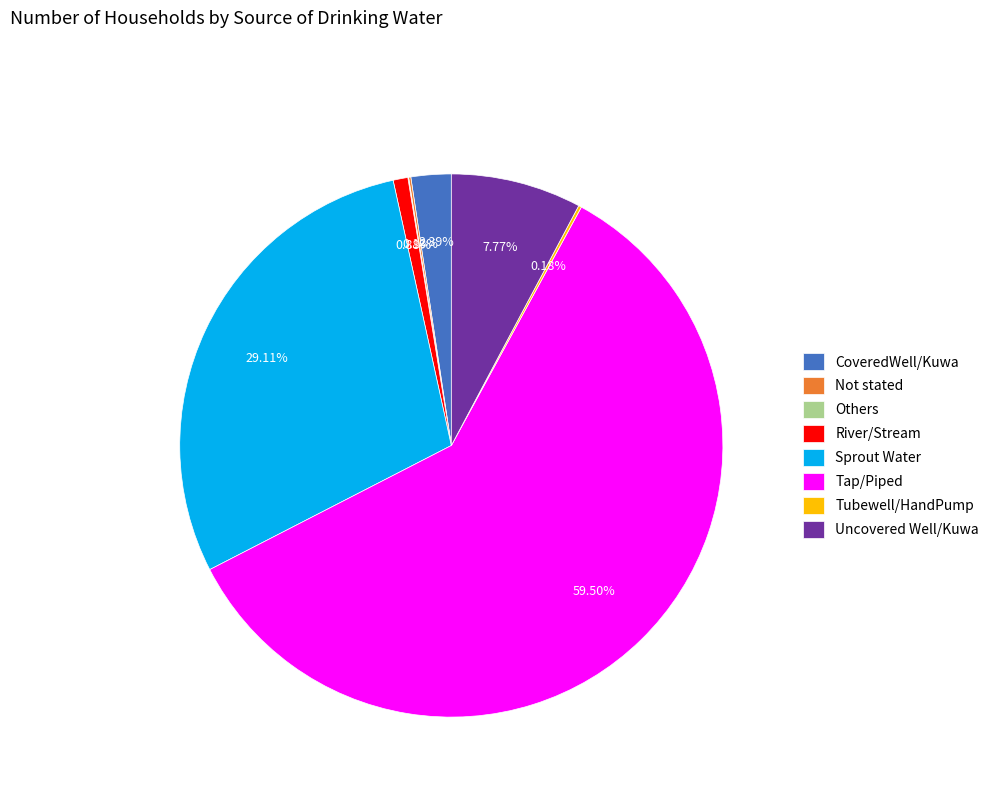

Which category accounts for the majority?

Tap/Piped